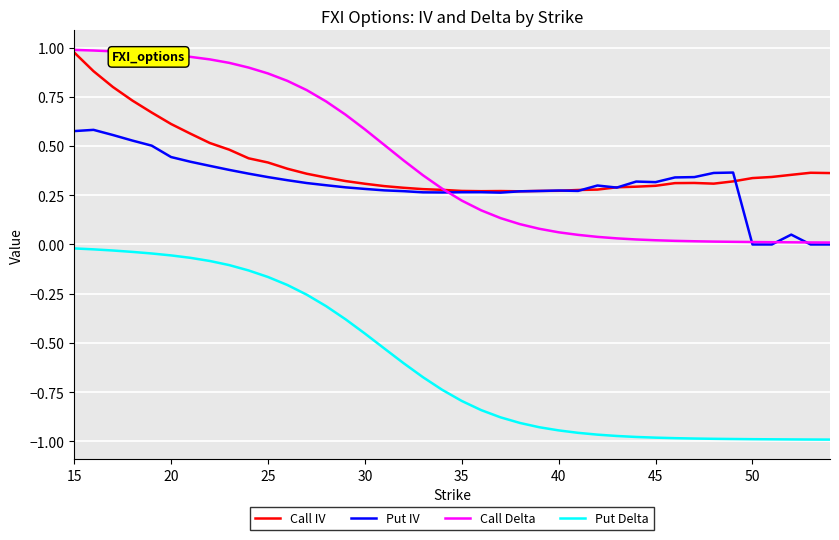

Which series has the largest range (max minus min)?

Call Delta